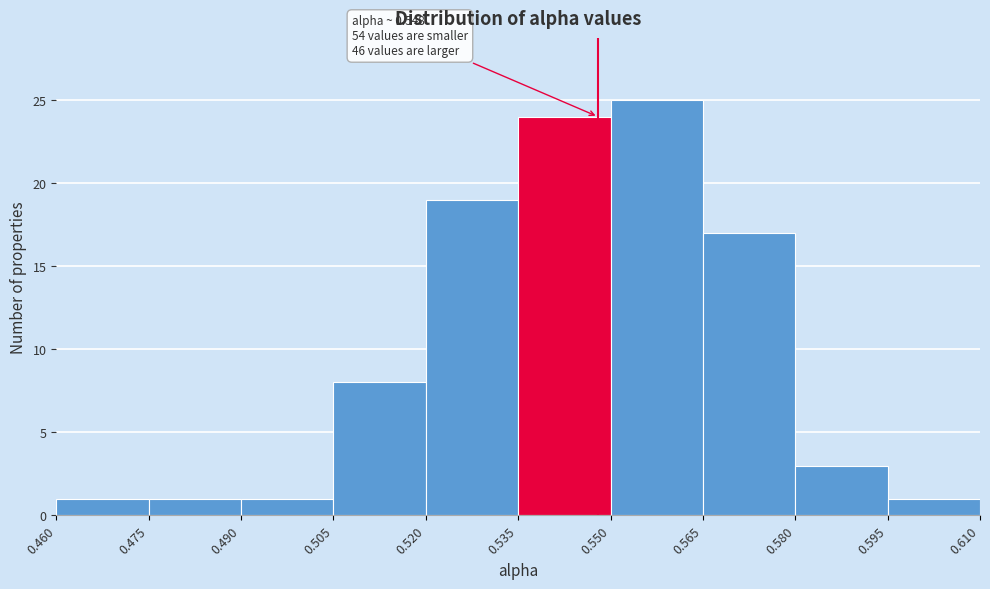

Over which range of the x-axis is the bar tallest?

0.550 to 0.565